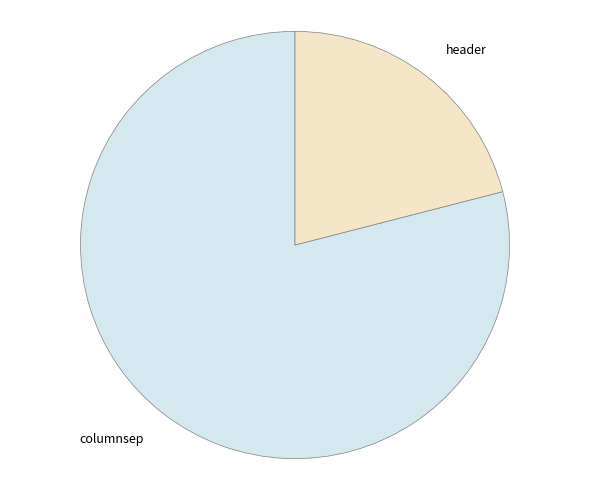

Is the sum of header and columnsep greater than half?

Yes